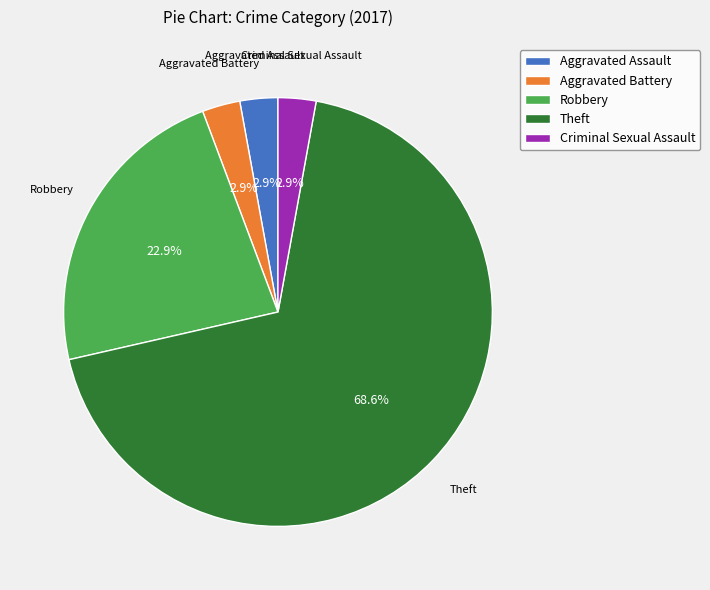

How much of the chart is everything except Criminal Sexual Assault?

97.1%